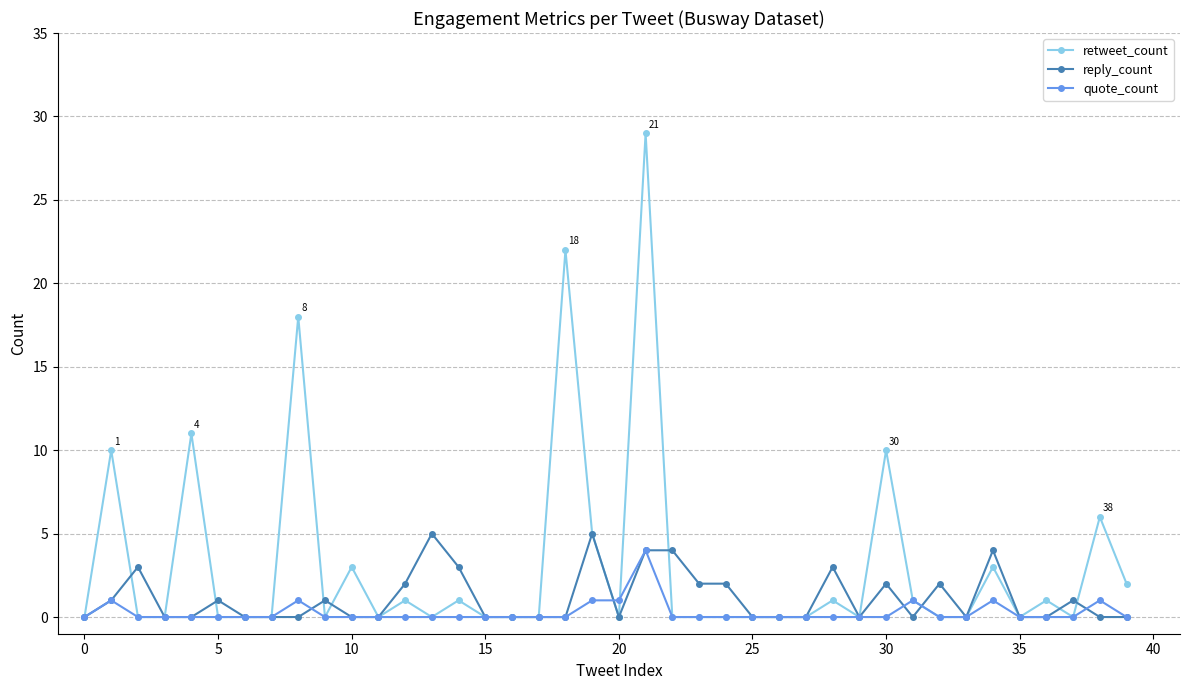

Rank the series by their average value, from highest to lowest.

retweet_count, reply_count, quote_count